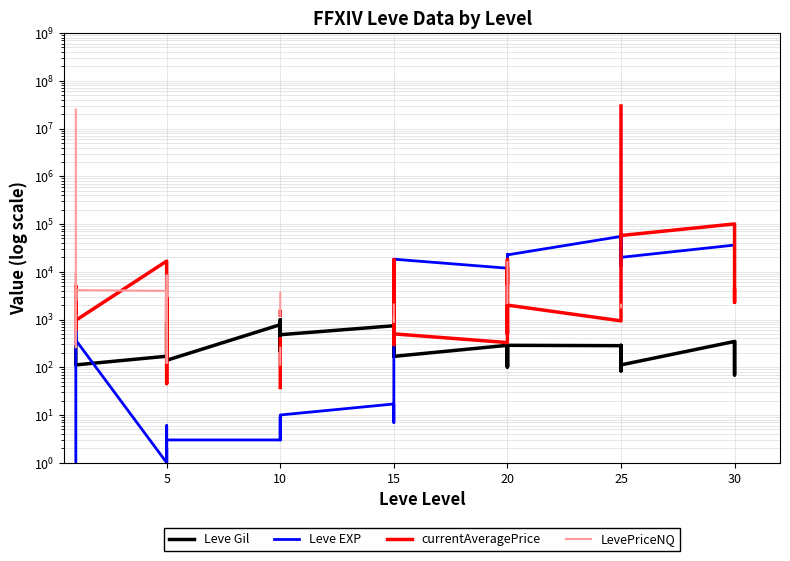

How many values in the Leve Gil series exceed 235?

19